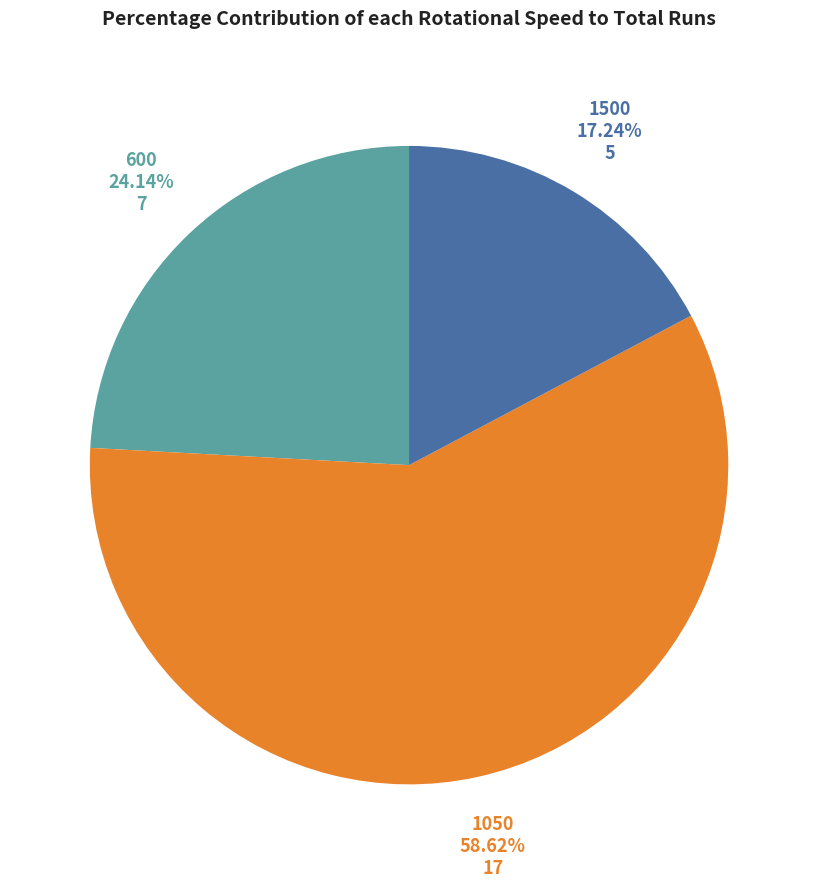

To the nearest percent, what percentage of the pie is 600?

24%